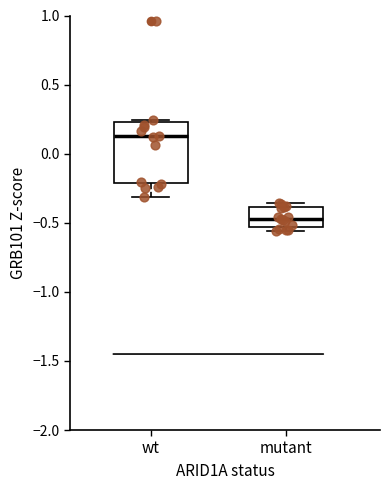

Which box is the tallest, from its lower edge to its upper edge?

wt